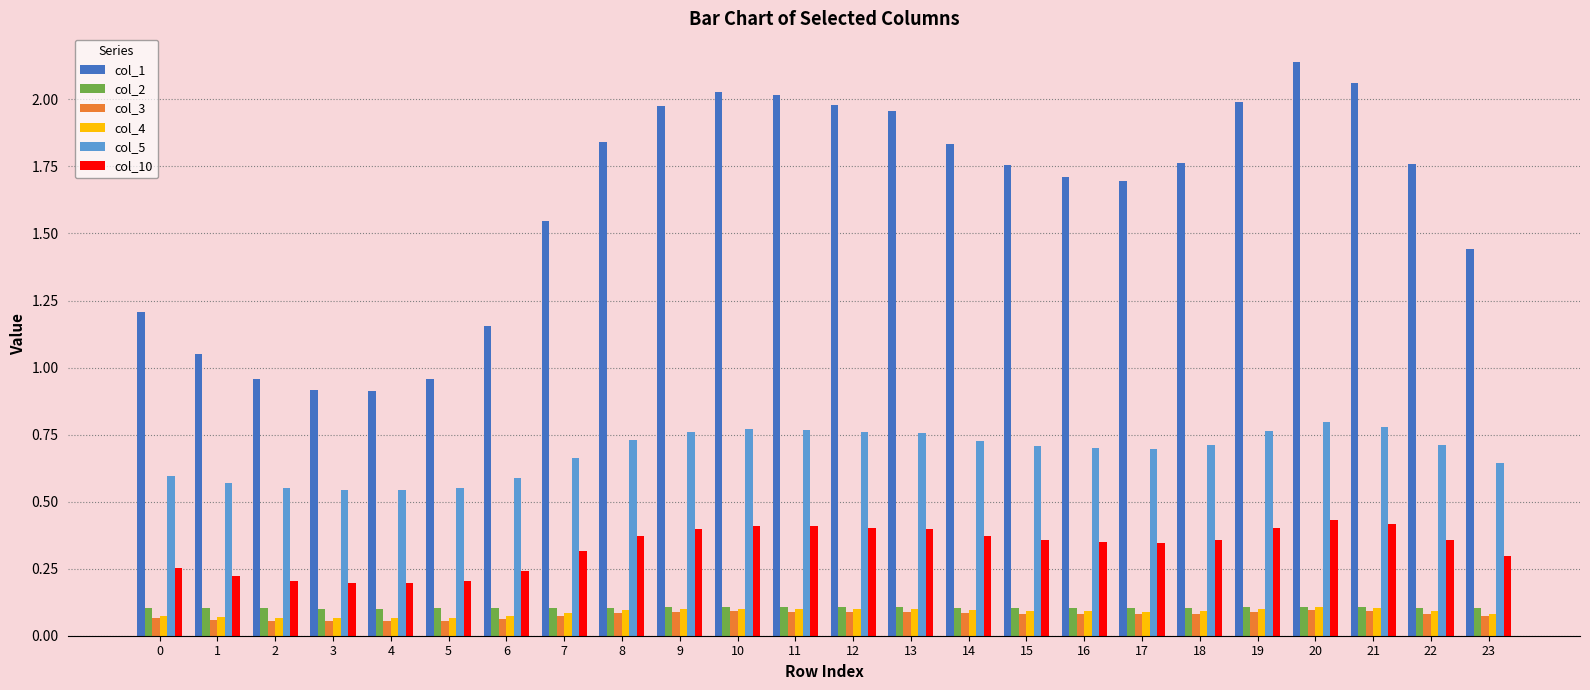

What is the value of the col_1 bar at the 5th from the left?

0.9